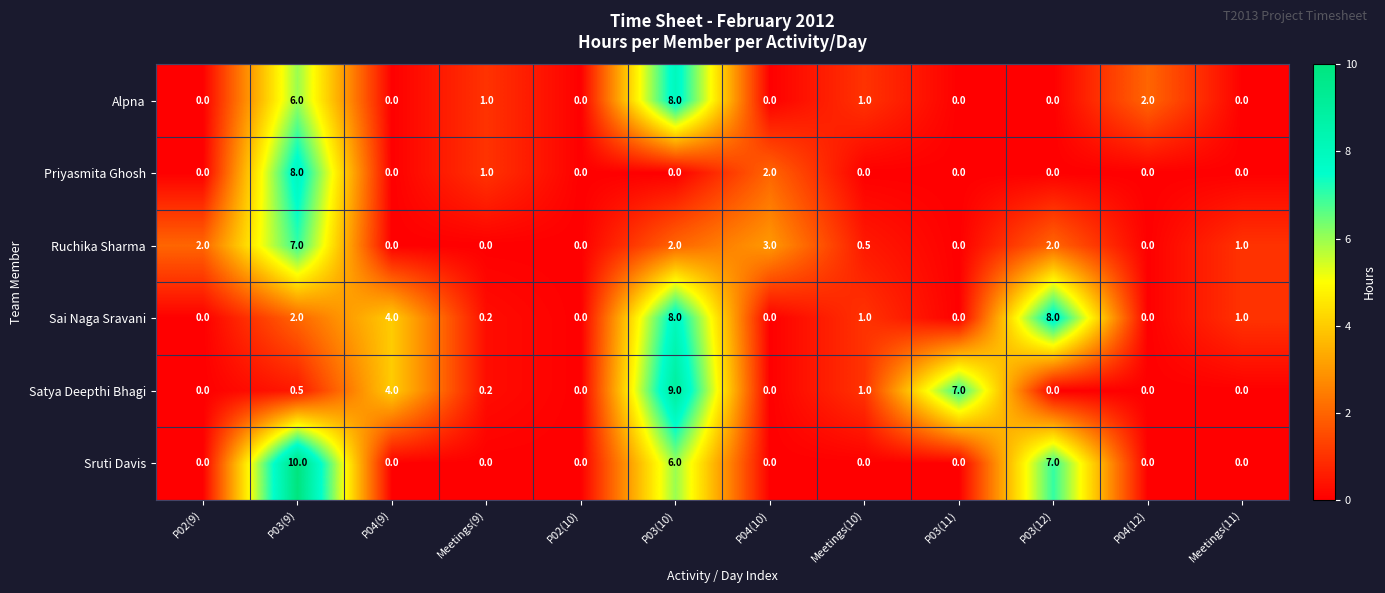

Where is Ruchika Sharma nearest to the value 3?

P04(10)